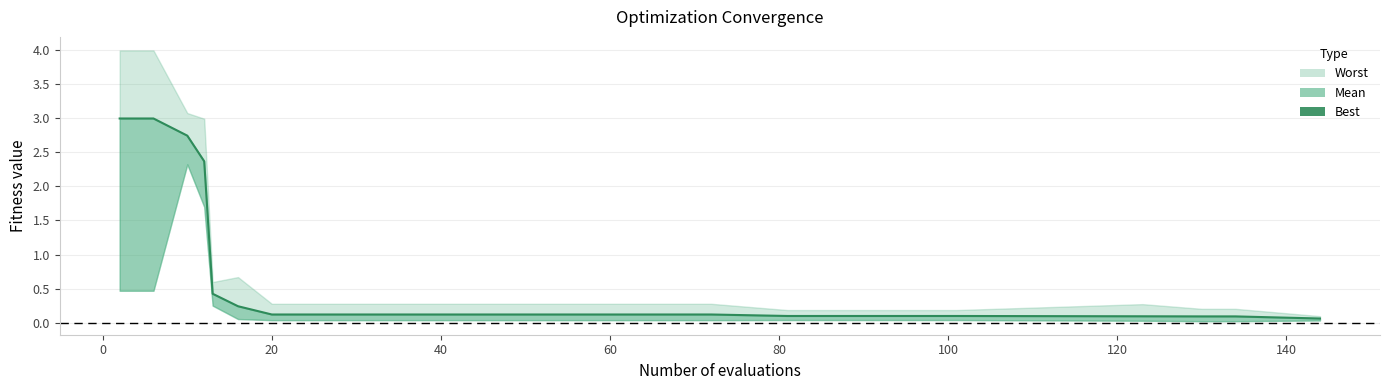

How many lines are shown in the chart?

1